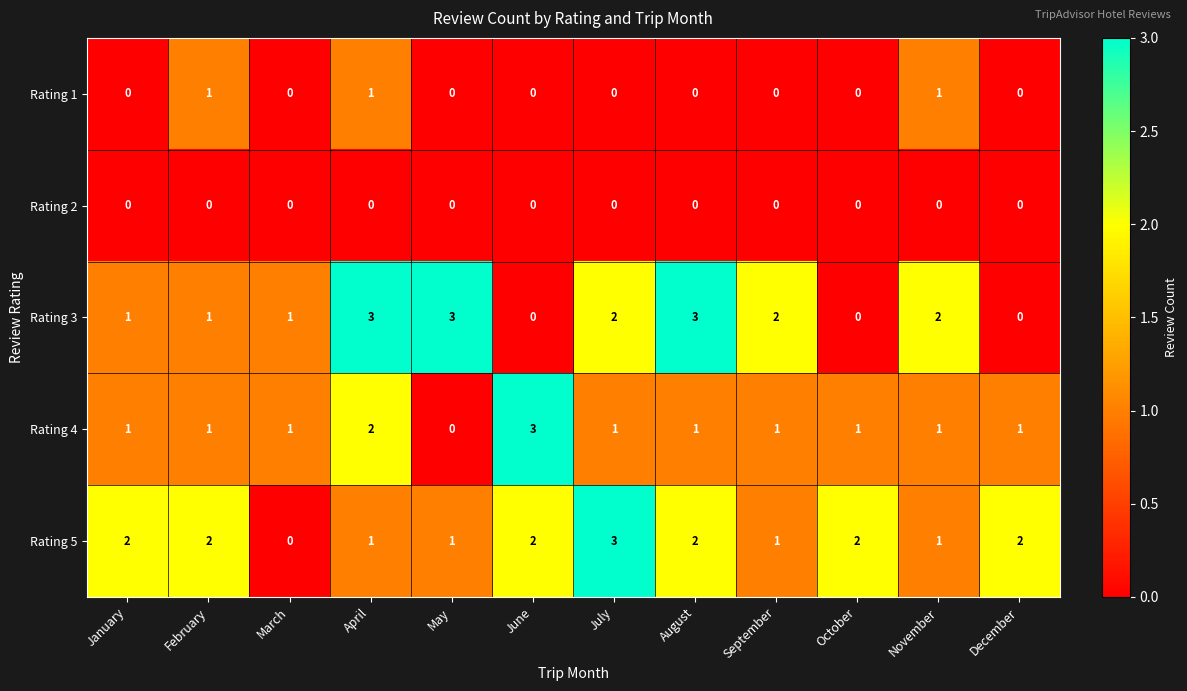

At which category is the sum across all series the highest?

April